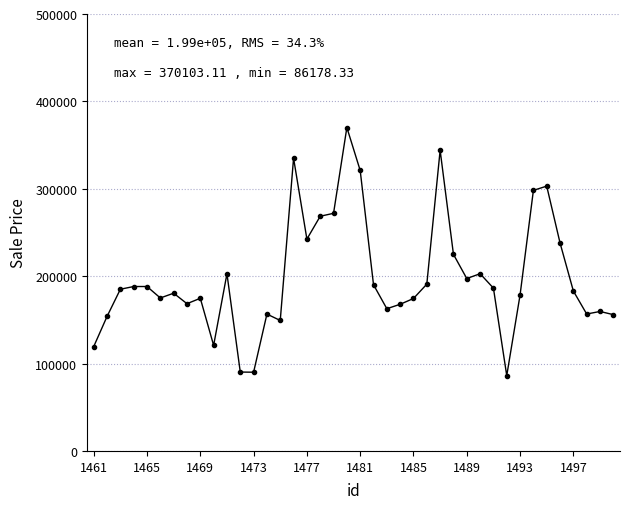

What is the difference between the maximum and minimum values?

283924.8